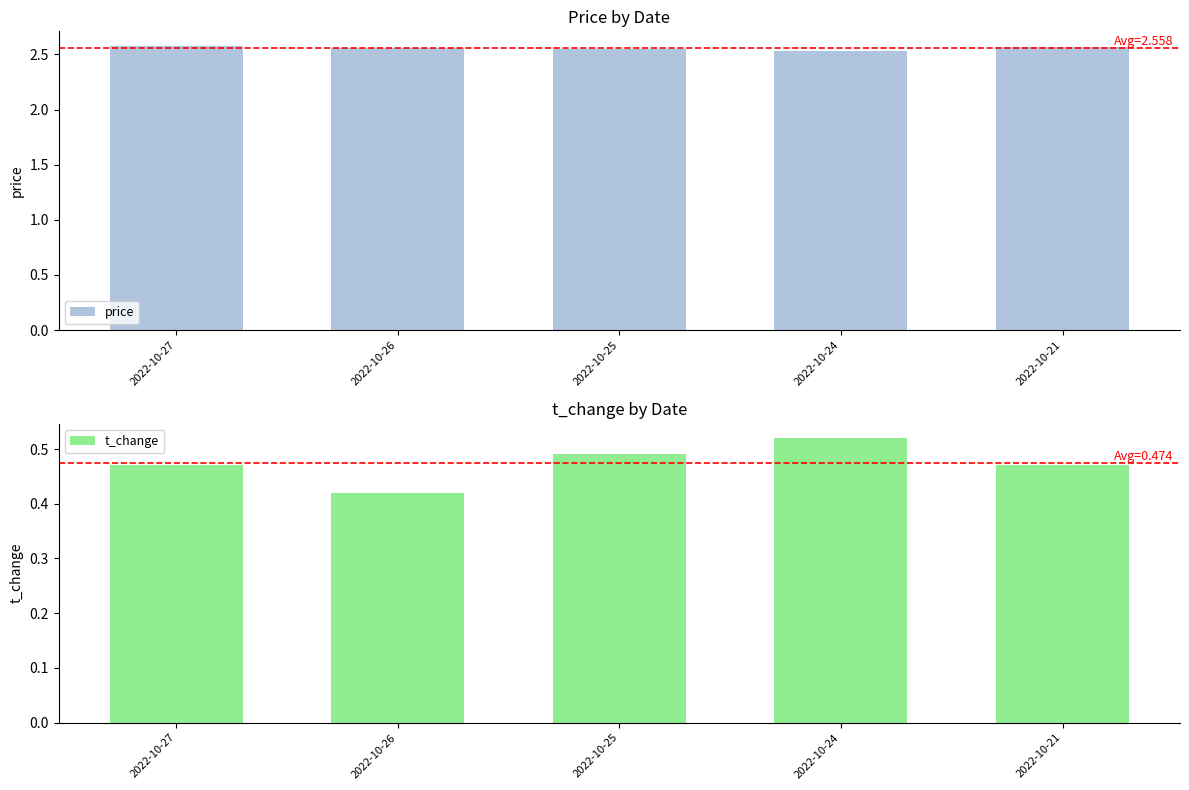

Are the bars horizontal?

No